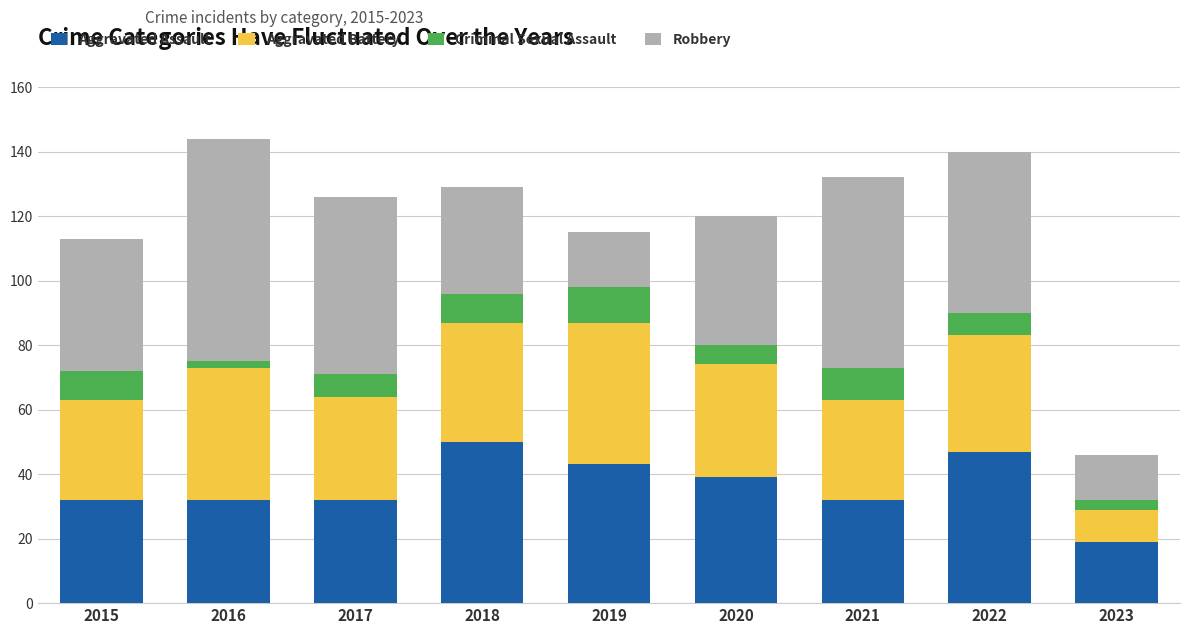

What is the maximum value for Aggravated Assault?

50